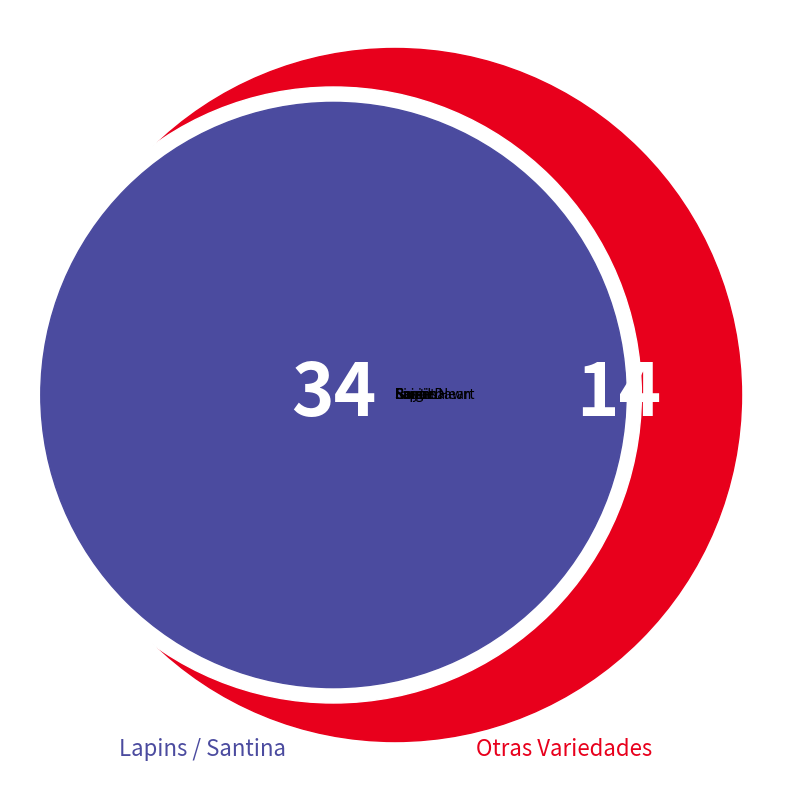

Is it true that Royal Dawn is 29% of the pie?

False